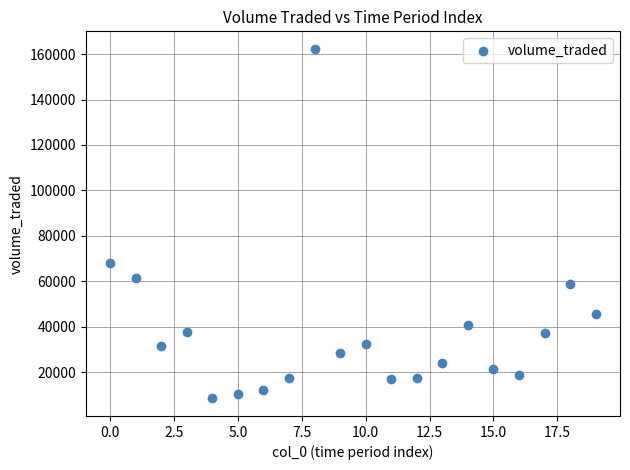

What Y value in the scatter plot is closest to 85400?

68204.1